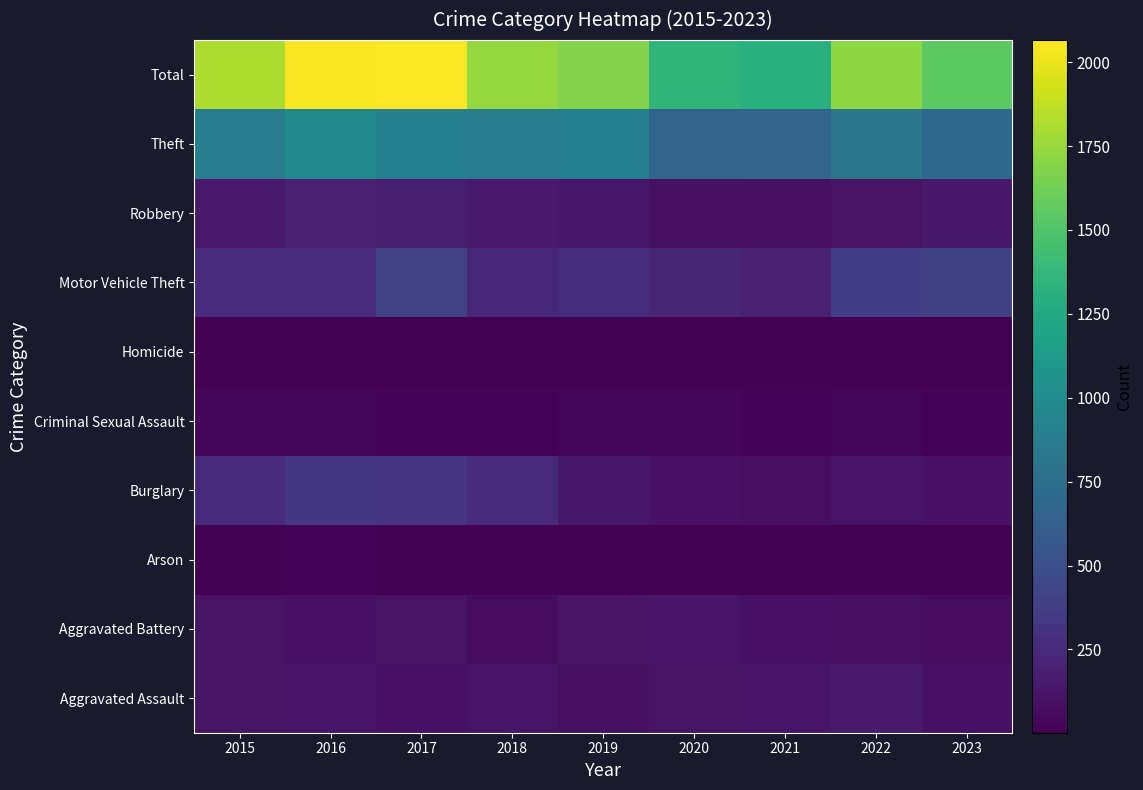

Reading right to left, what are all the values shown in this chart?

Aggravated Assault: 2023=103	2022=154	2021=115	2020=113	2019=92	2018=115	2017=105	2016=118	2015=110
Aggravated Battery: 2023=68	2022=81	2021=100	2020=125	2019=108	2018=67	2017=108	2016=102	2015=108
Arson: 2023=12	2022=11	2021=6	2020=4	2019=5	2018=12	2017=14	2016=20	2015=13
Burglary: 2023=100	2022=116	2021=90	2020=100	2019=143	2018=257	2017=329	2016=333	2015=254
Criminal Sexual Assault: 2023=23	2022=37	2021=26	2020=28	2019=35	2018=21	2017=21	2016=30	2015=28
Homicide: 2023=7	2022=9	2021=13	2020=2	2019=5	2018=10	2017=8	2016=7	2015=9
Motor Vehicle Theft: 2023=394	2022=373	2021=193	2020=221	2019=273	2018=231	2017=411	2016=265	2015=261
Robbery: 2023=144	2022=111	2021=91	2020=97	2019=135	2018=155	2017=178	2016=194	2015=154
Theft: 2023=694	2022=820	2021=678	2020=666	2019=891	2018=868	2017=892	2016=984	2015=874
Total: 2023=1545	2022=1712	2021=1312	2020=1356	2019=1687	2018=1736	2017=2066	2016=2053	2015=1811